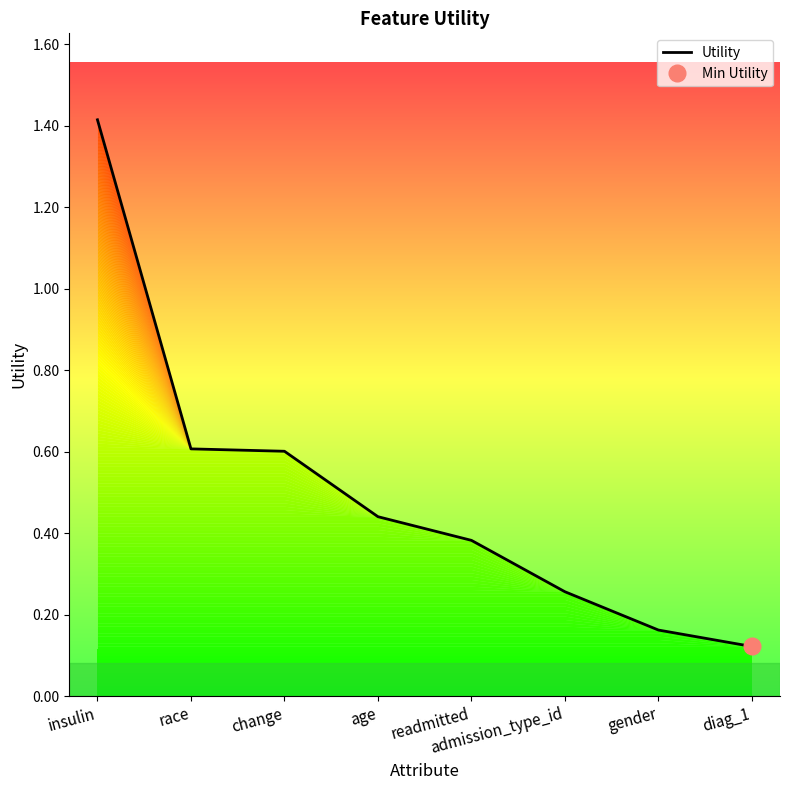

Reading left to right, transcribe all the data shown in this chart.

1.4	0.6	0.6	0.4	0.4	0.3	0.2	0.1